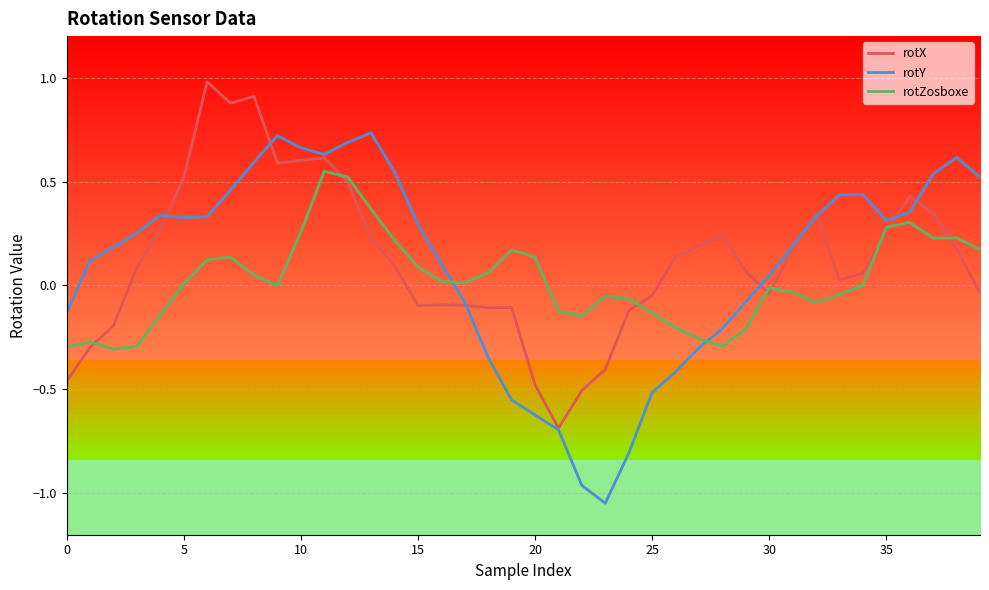

Is this an area chart (filled region under the line)?

No